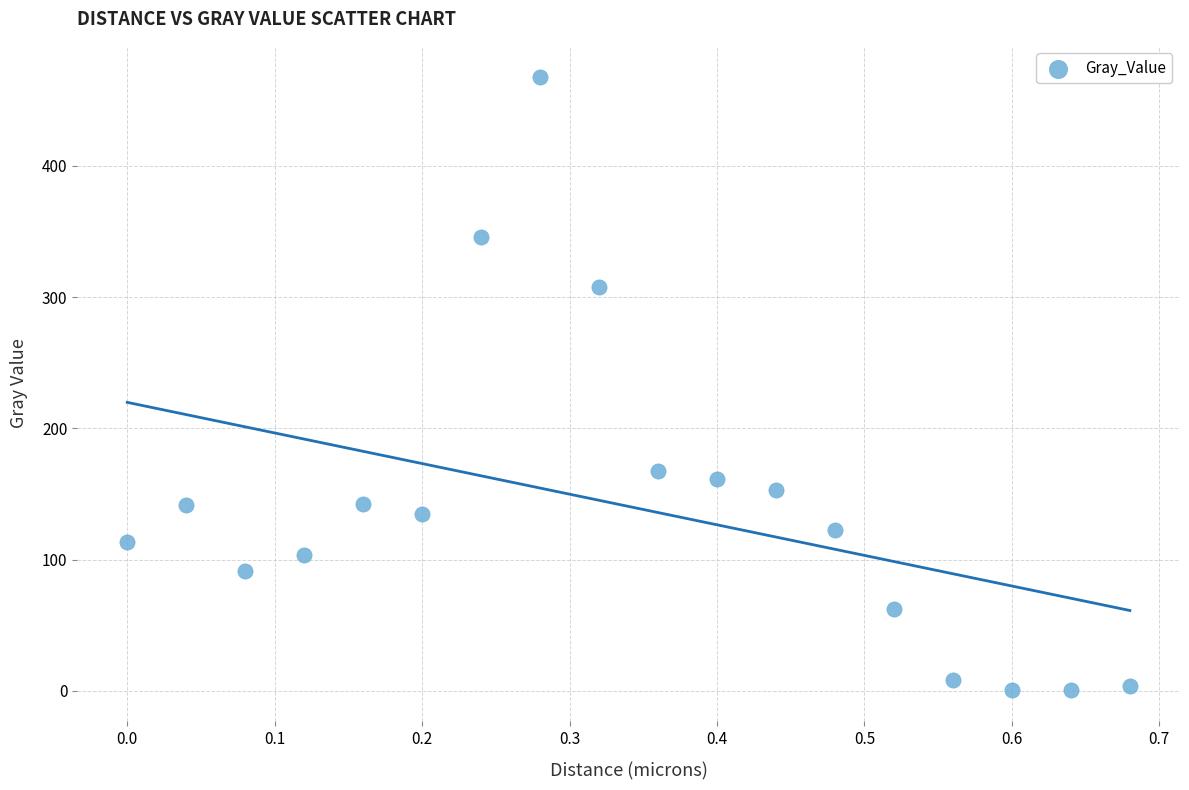

What Y value in the scatter plot is closest to 234?

167.5